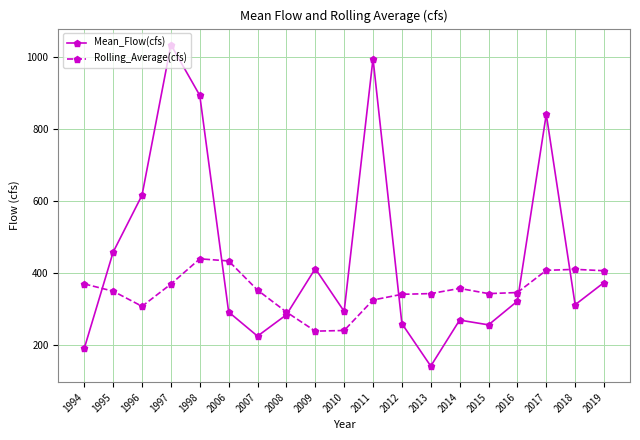

How many lines are shown in the chart?

2